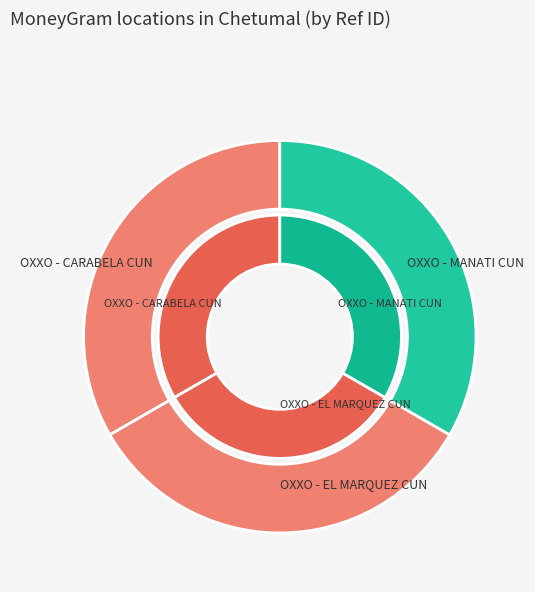

True or false: OXXO - EL MARQUEZ CUN accounts for 44% of the total.

False